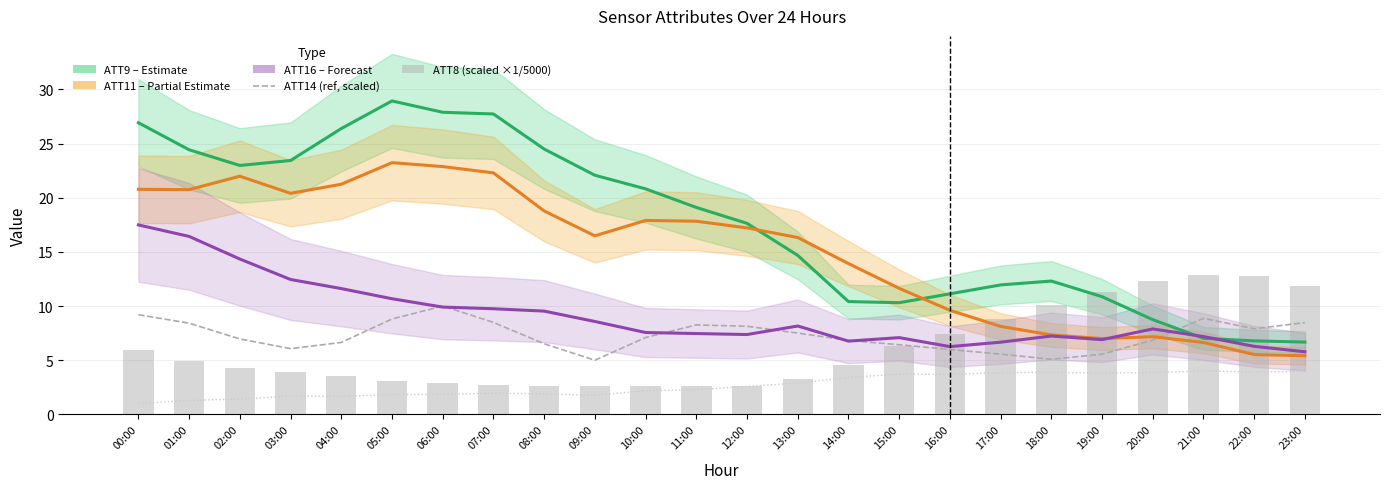

Reading left to right, transcribe all the data shown in this chart.

ATT9 (Estimate): 26.9	24.4	23.0	23.4	26.4	28.9	27.9	27.7	24.5	22.1	20.8	19.1	17.6	14.7	10.4	10.3	11.1	12.0	12.3	10.9	8.7	7.0	6.8	6.7
ATT11 (Partial Estimate): 20.8	20.7	22.0	20.4	21.2	23.2	22.9	22.3	18.8	16.5	17.9	17.8	17.2	16.3	13.9	11.6	9.6	8.1	7.3	7.0	7.2	6.6	5.5	5.4
ATT16 (Forecast): 17.5	16.4	14.3	12.5	11.6	10.7	9.9	9.8	9.5	8.6	7.6	7.5	7.4	8.2	6.8	7.1	6.3	6.7	7.2	6.9	7.9	7.2	6.3	5.8
ATT14 (scaled): 9.2	8.4	7.0	6.1	6.6	8.8	10.0	8.5	6.5	5.0	7.1	8.3	8.1	7.5	6.8	6.4	6.0	5.6	5.1	5.6	6.9	8.9	7.9	8.5
ATT13 (scaled): 1.0	1.3	1.4	1.7	1.7	1.8	1.8	2.0	1.9	1.8	2.2	2.3	2.6	2.9	3.4	3.7	3.7	3.9	3.9	3.8	3.9	4.0	3.9	4.0
ATT8 (scaled ×1/5000): 5.9	4.9	4.3	3.9	3.5	3.1	2.9	2.7	2.6	2.6	2.7	2.7	2.6	3.3	4.6	6.3	7.4	8.8	10.1	11.3	12.3	12.9	12.8	11.9